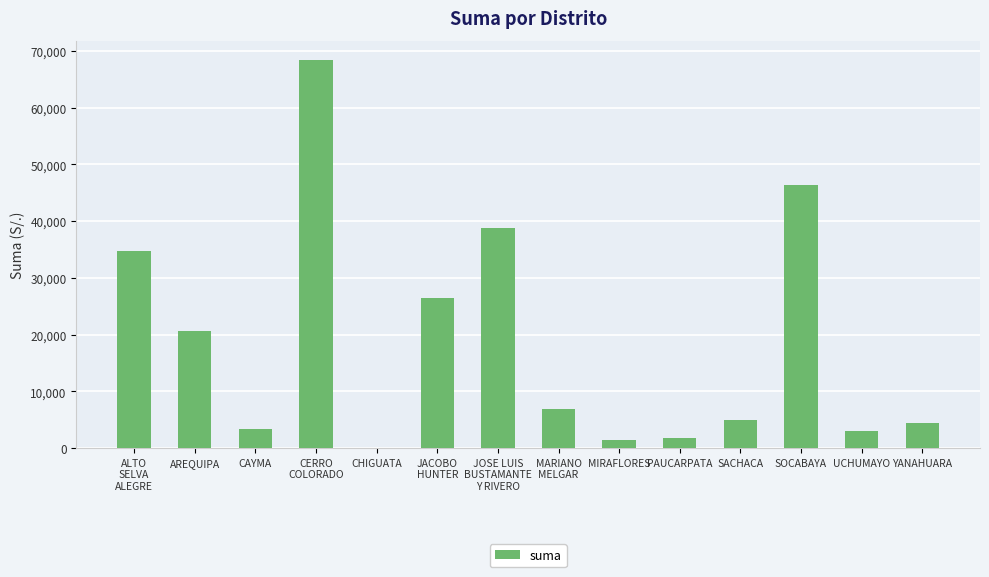

Between PAUCARPATA and CAYMA, which is larger?

CAYMA